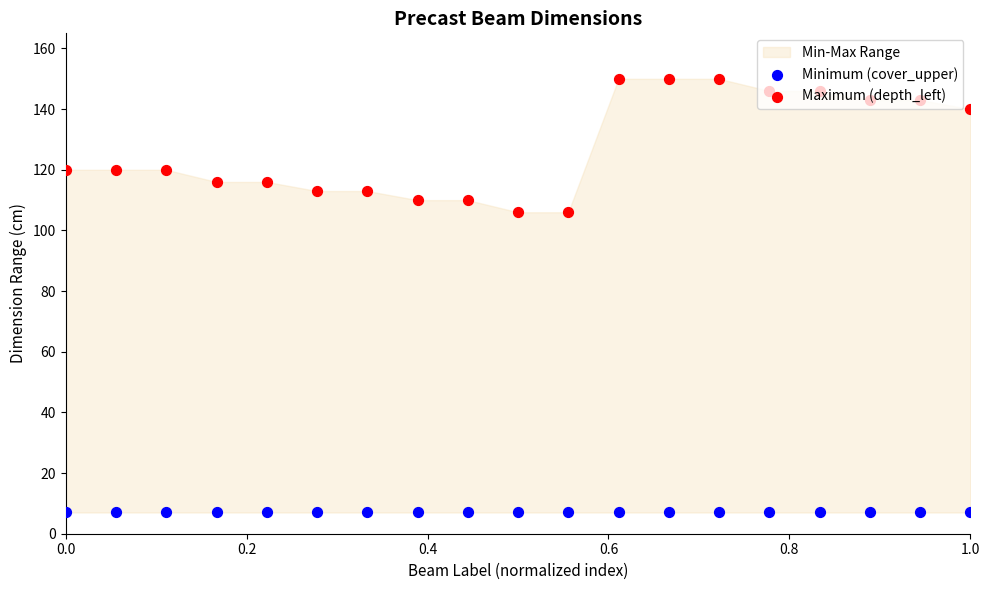

Which series has the largest total across all categories?

Maximum (depth_left)